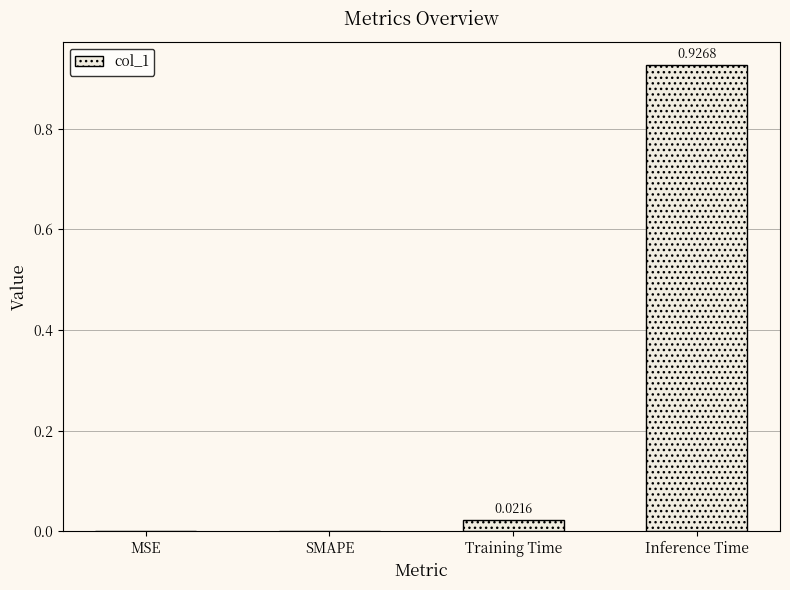

Are the bars horizontal?

No